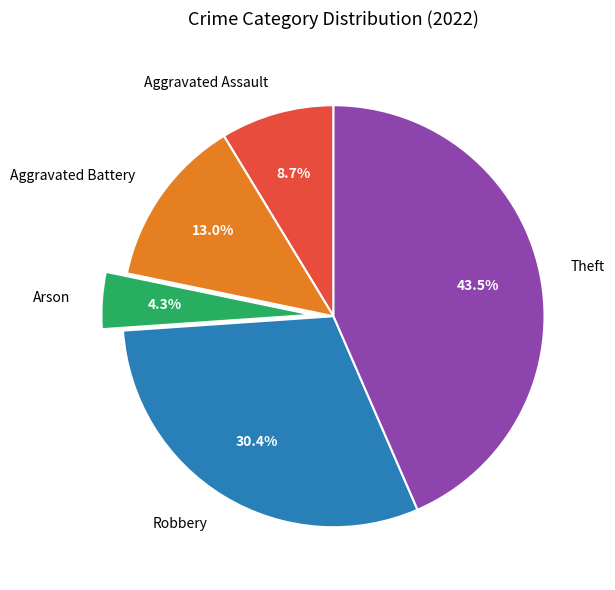

To the nearest percent, what is the difference between the largest and smallest slice percentages?

39%